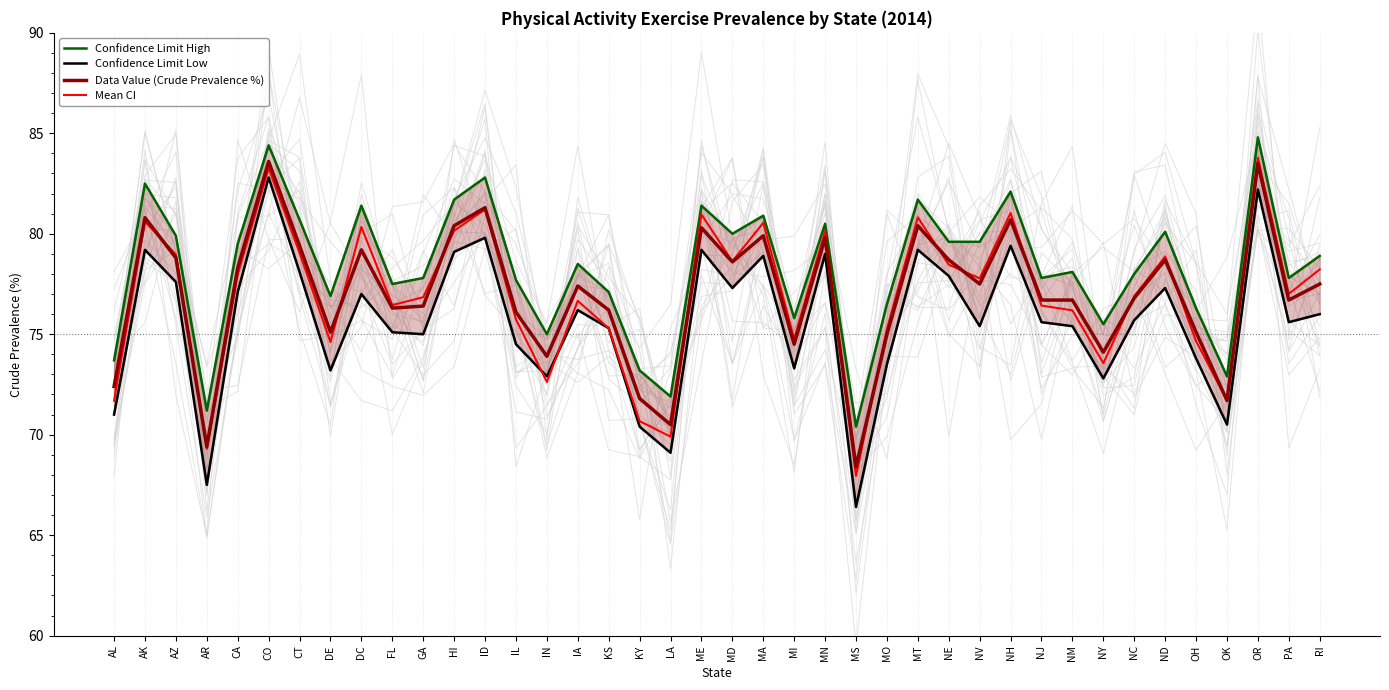

What is the total value across all series at LA?

281.4